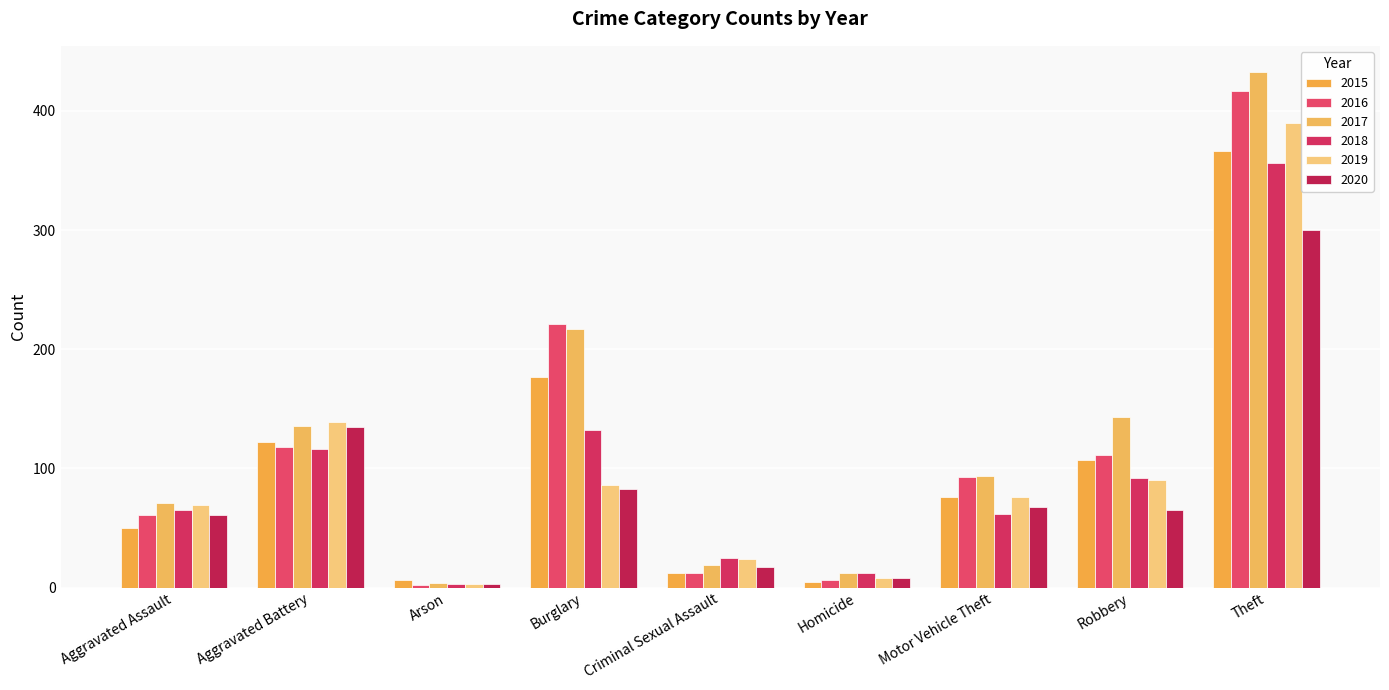

At which category is the sum across all series the highest?

Theft